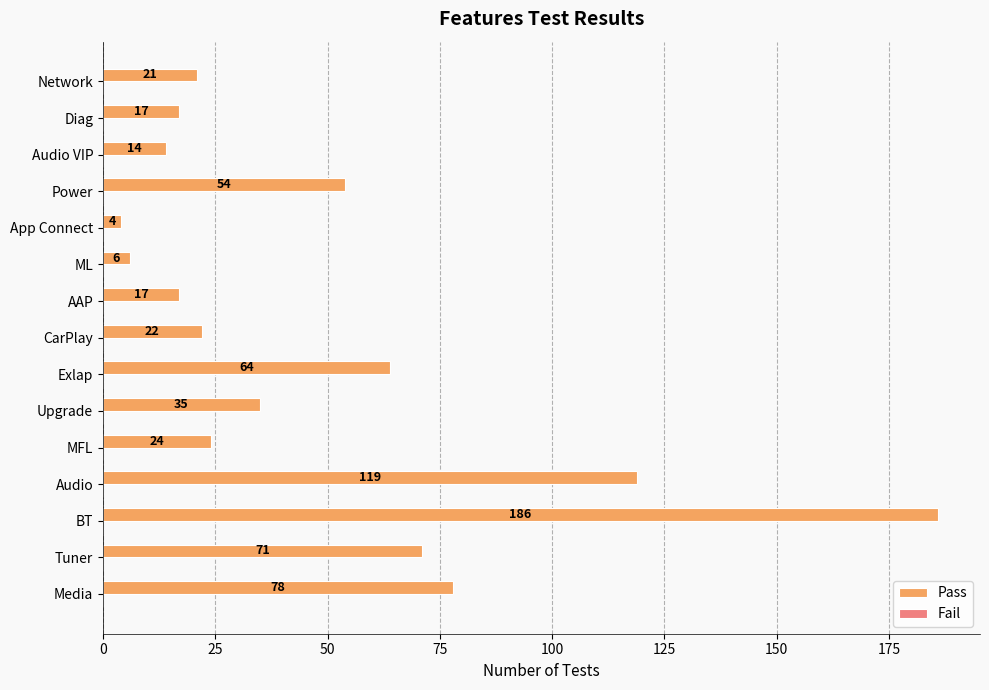

What is the approximate value at Upgrade, to the nearest 50?

50